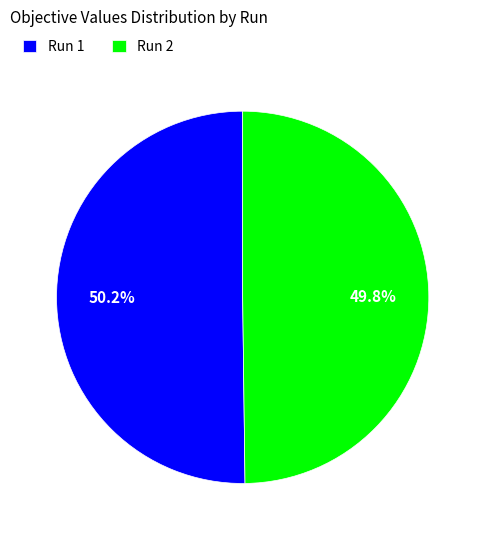

How many segments does this pie chart have?

2